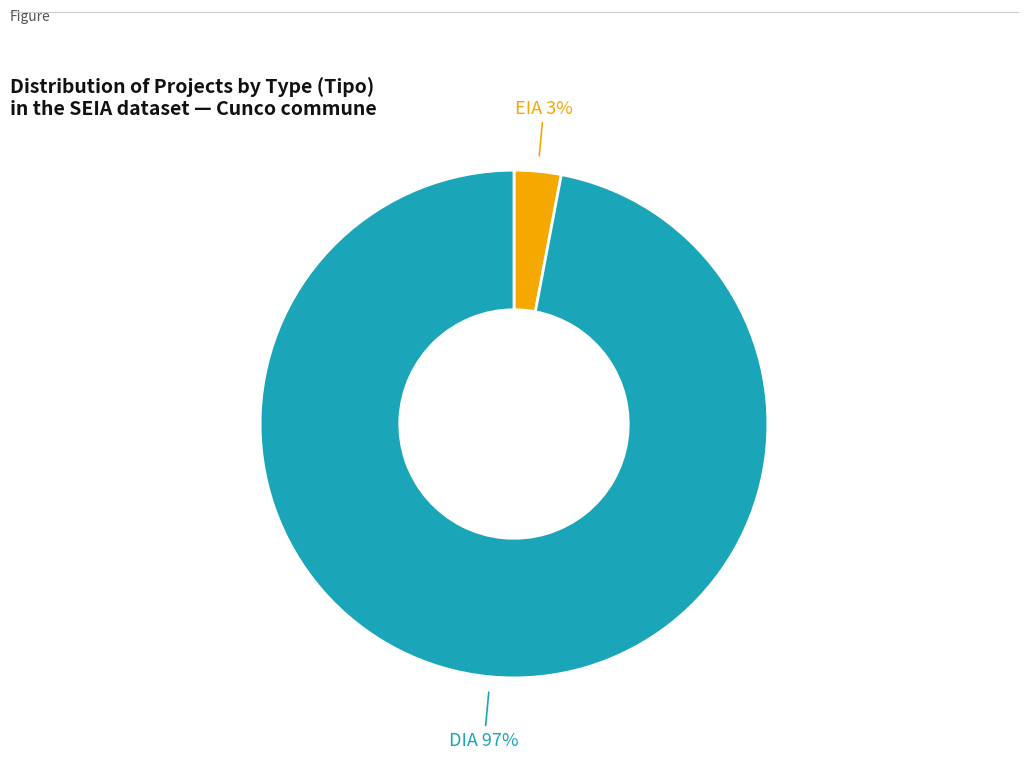

To the nearest percent, what is the difference between the largest and smallest slice percentages?

94%